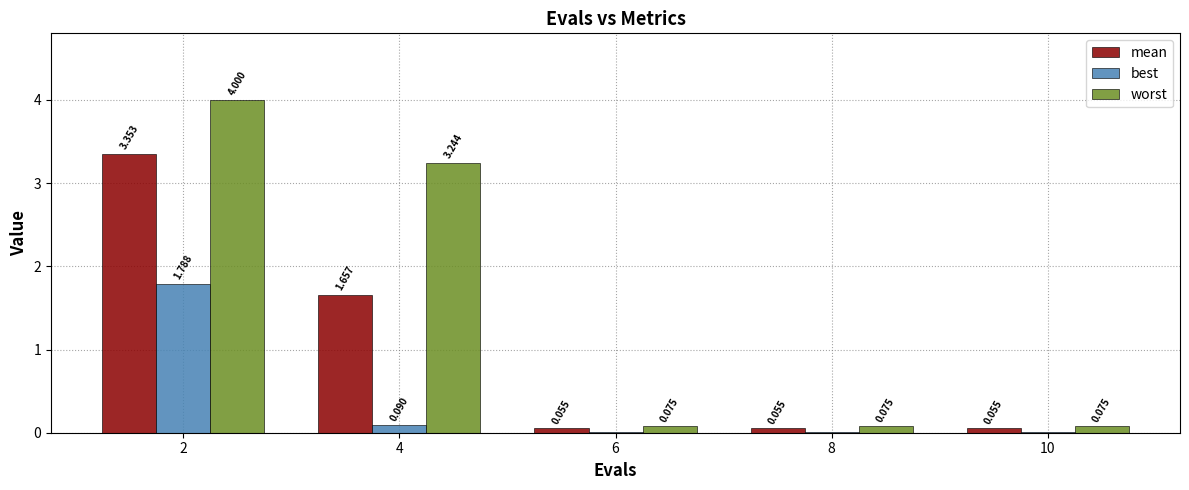

Which series changed the most between 2 and 6?

worst